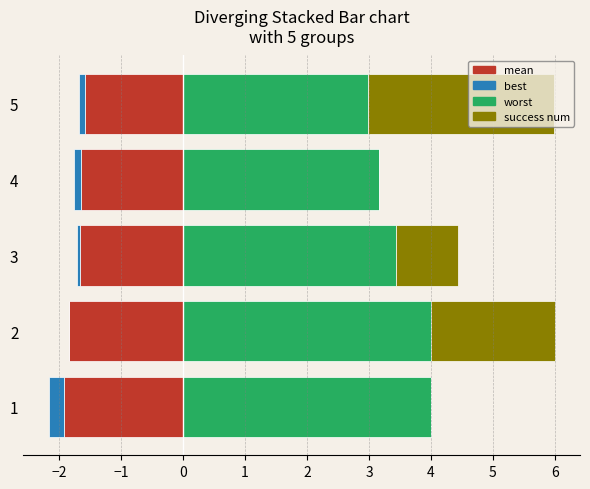

What are all the series names shown in the legend?

mean, best, worst, success num